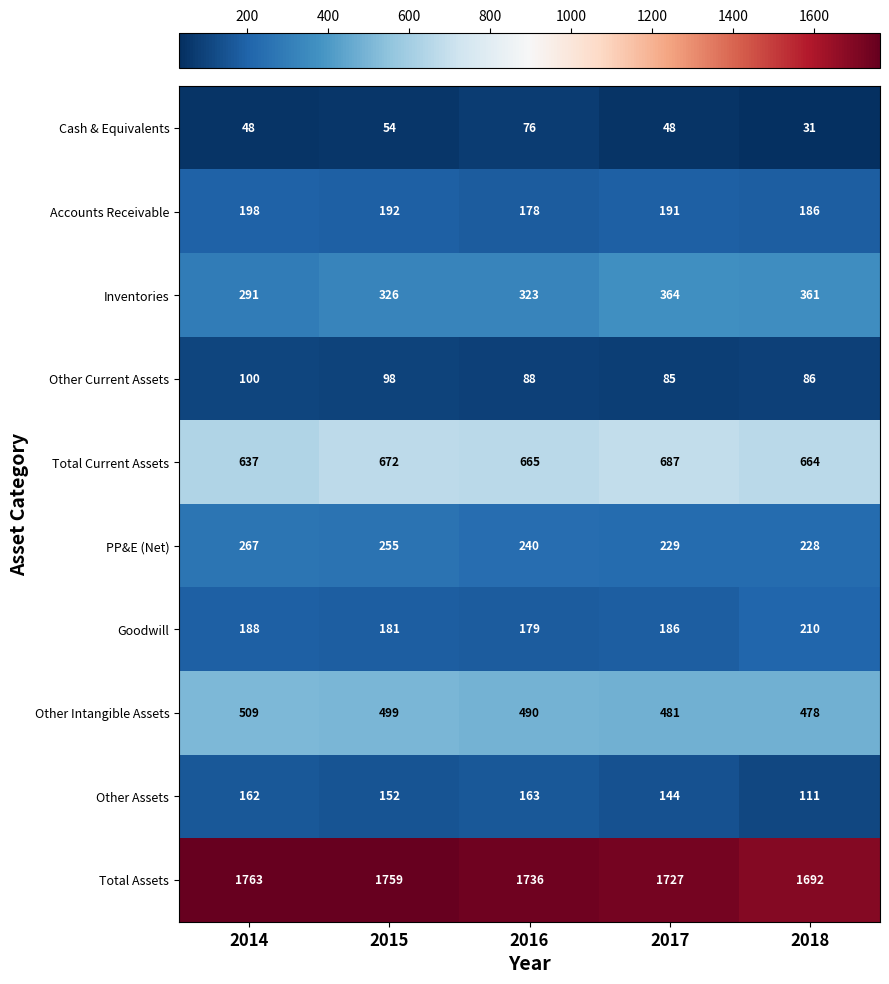

Is it true that Cash & Equivalents equals 76 at 2016?

True